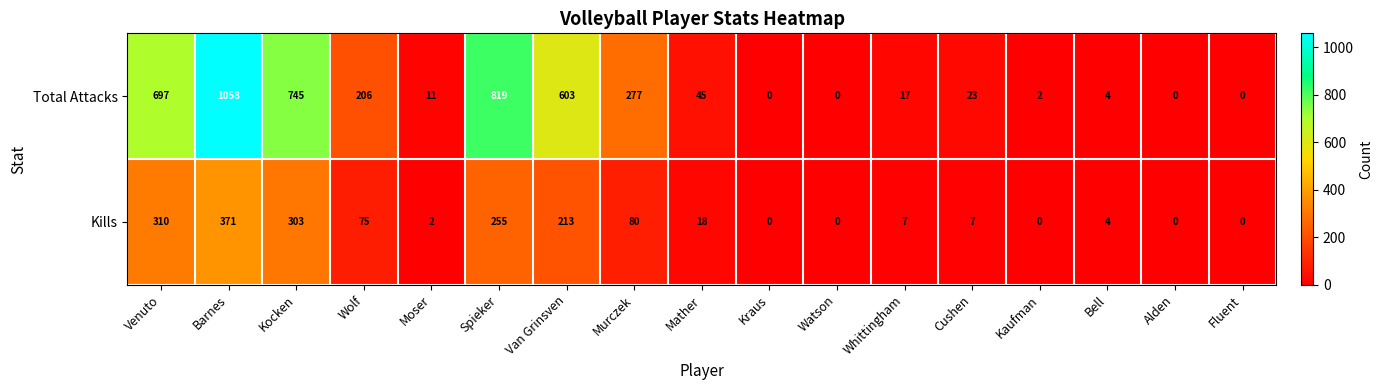

What is the difference between the maximum and minimum values in the Kills series?

371